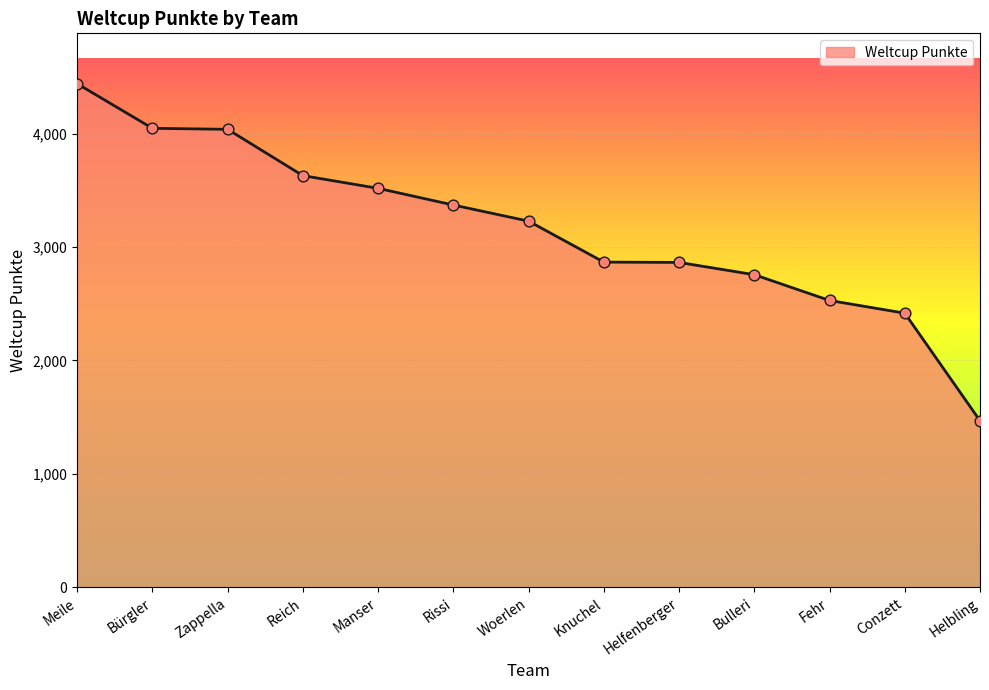

Approximately how many times larger is the value at Zappella compared to Rissi?

1.2